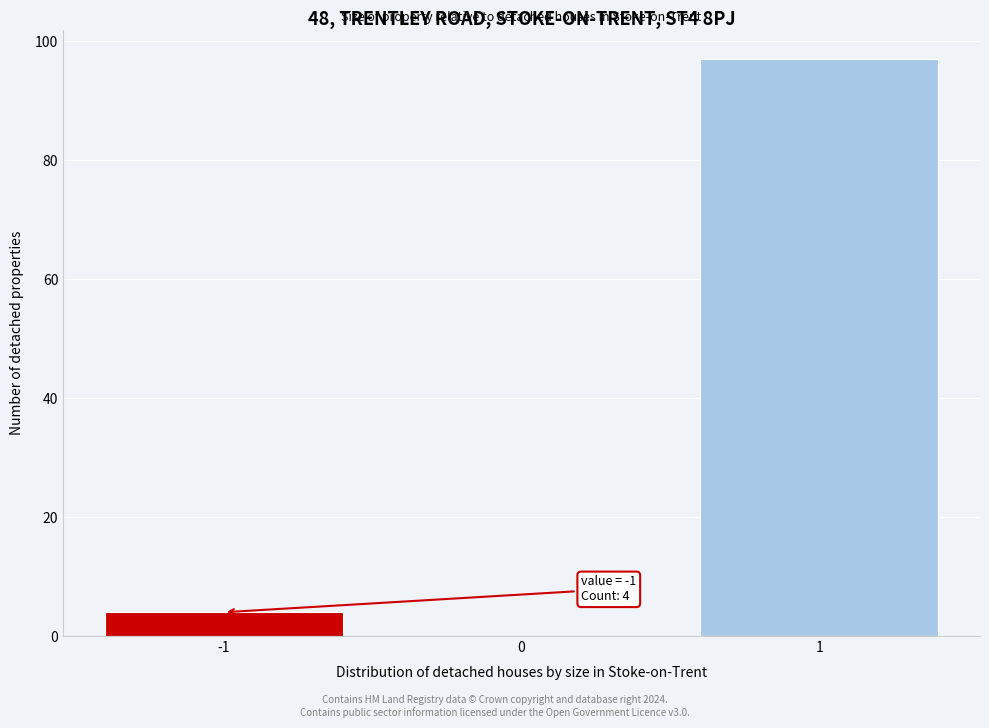

Reading right to left, transcribe all the data shown in this chart.

1=97	0=0	-1=4